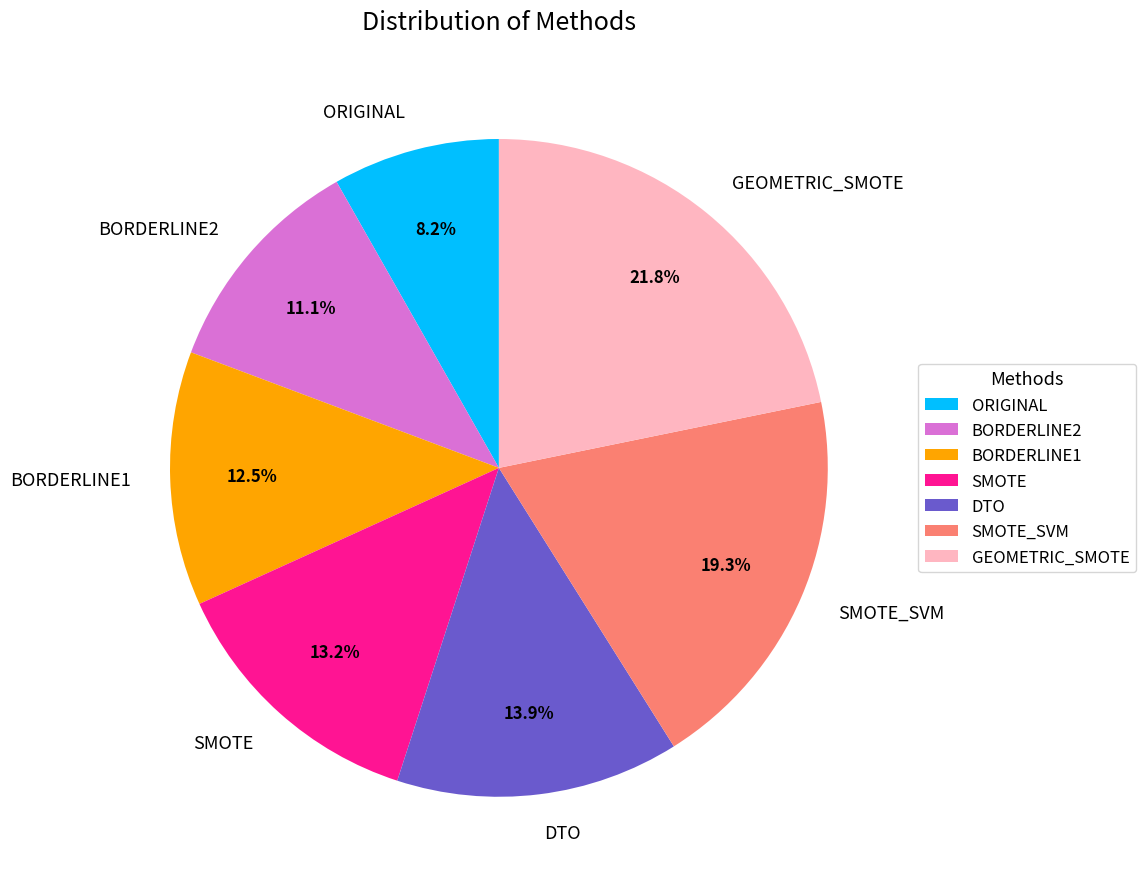

Is ORIGINAL the majority of the pie?

No